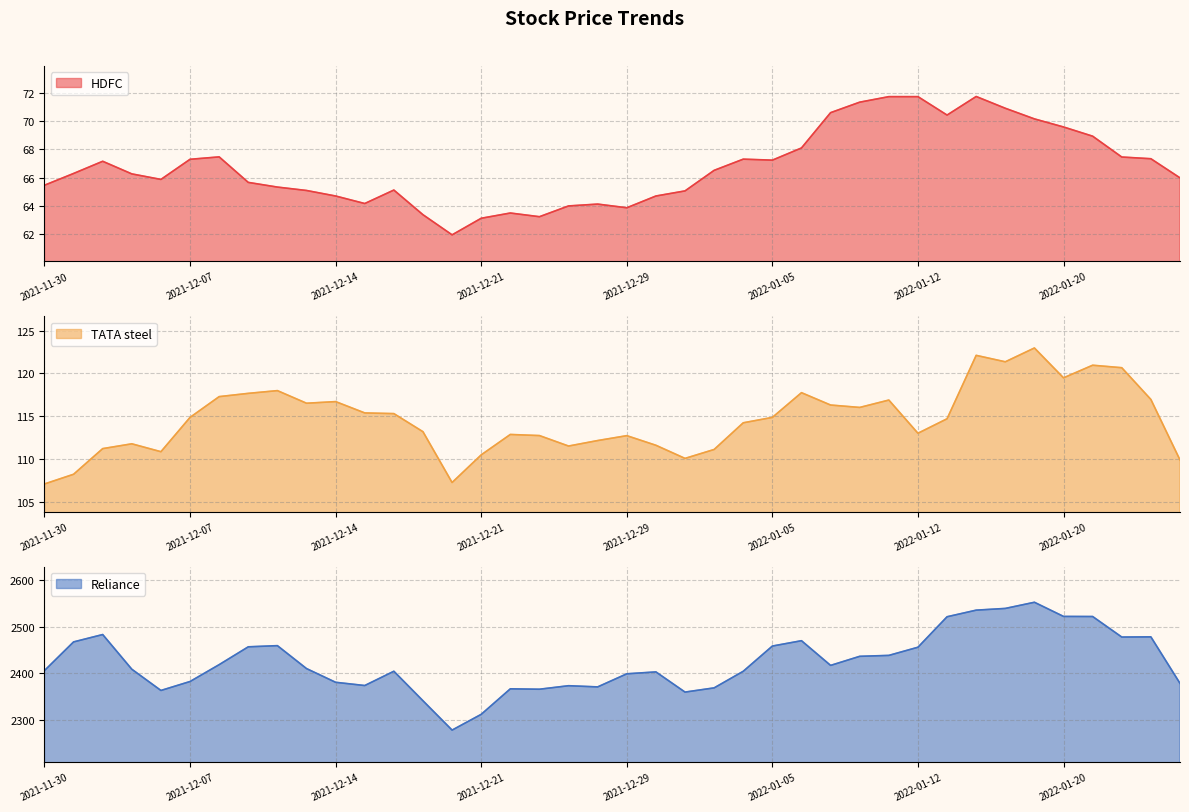

How many distinct data groups are displayed?

3